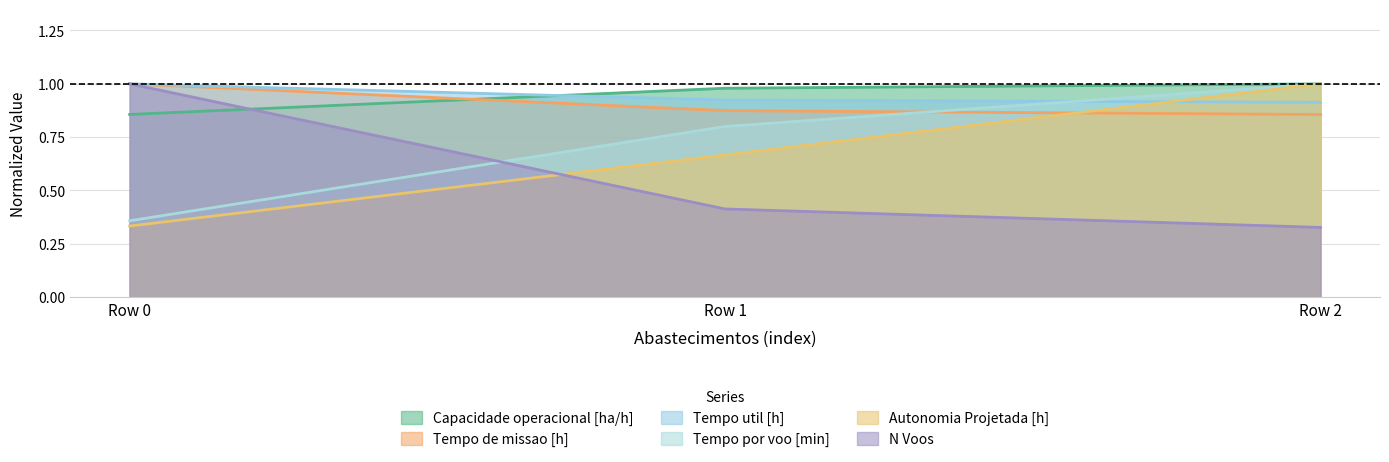

The value of N Voos at Row 2 is 0.5. True or false?

False